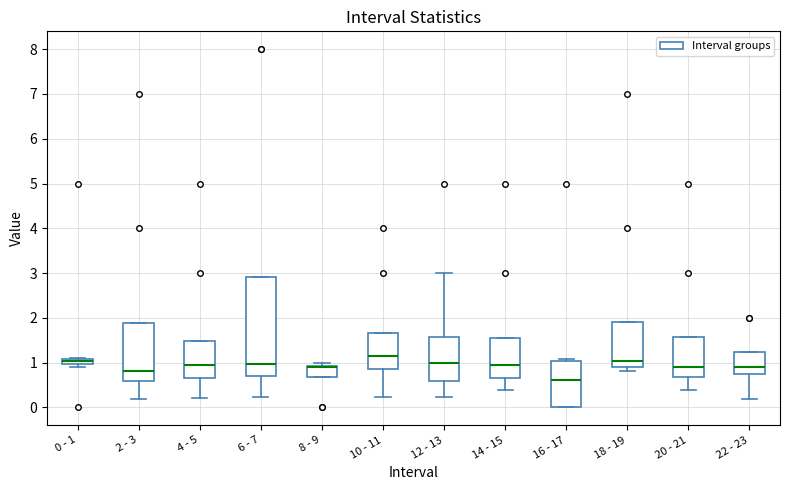

Comparing the boxes themselves (not the whiskers), which one is the tallest?

6 - 7